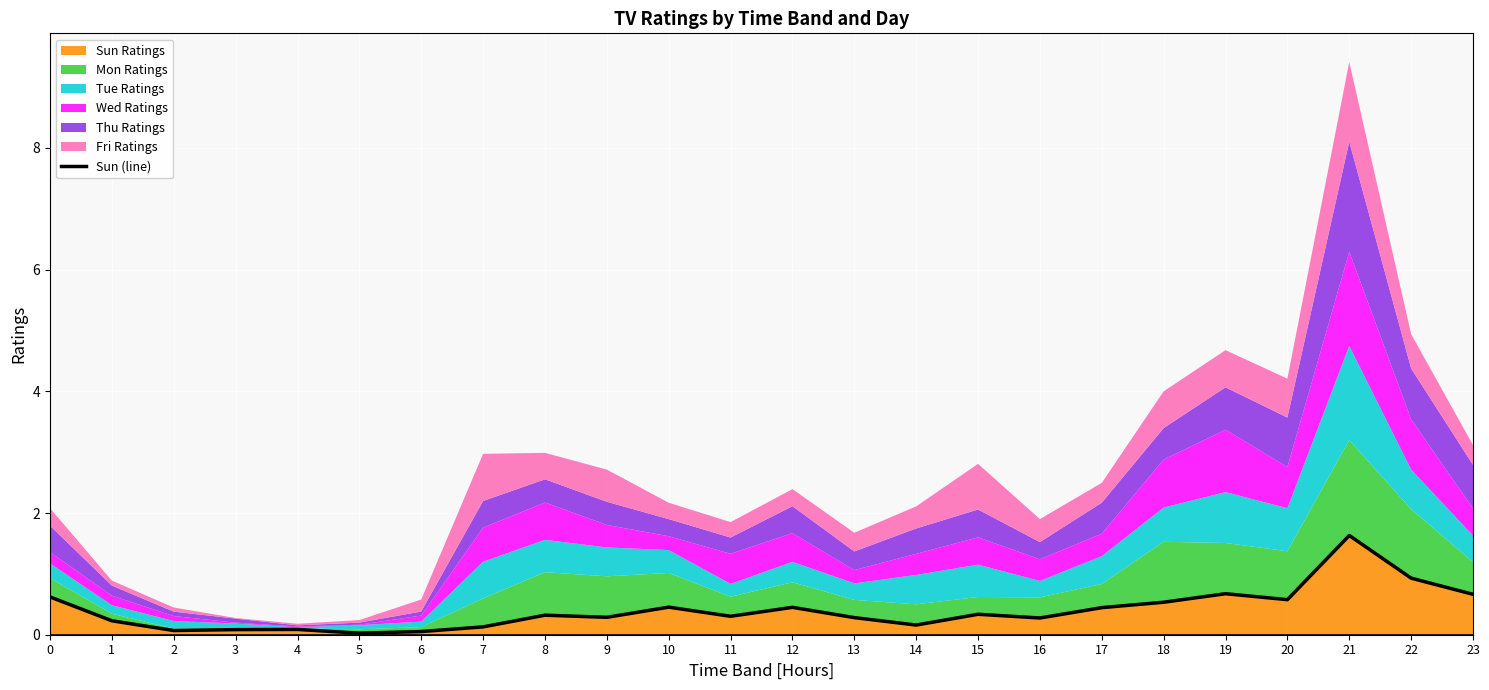

Which label corresponds to the largest value in the chart?

21